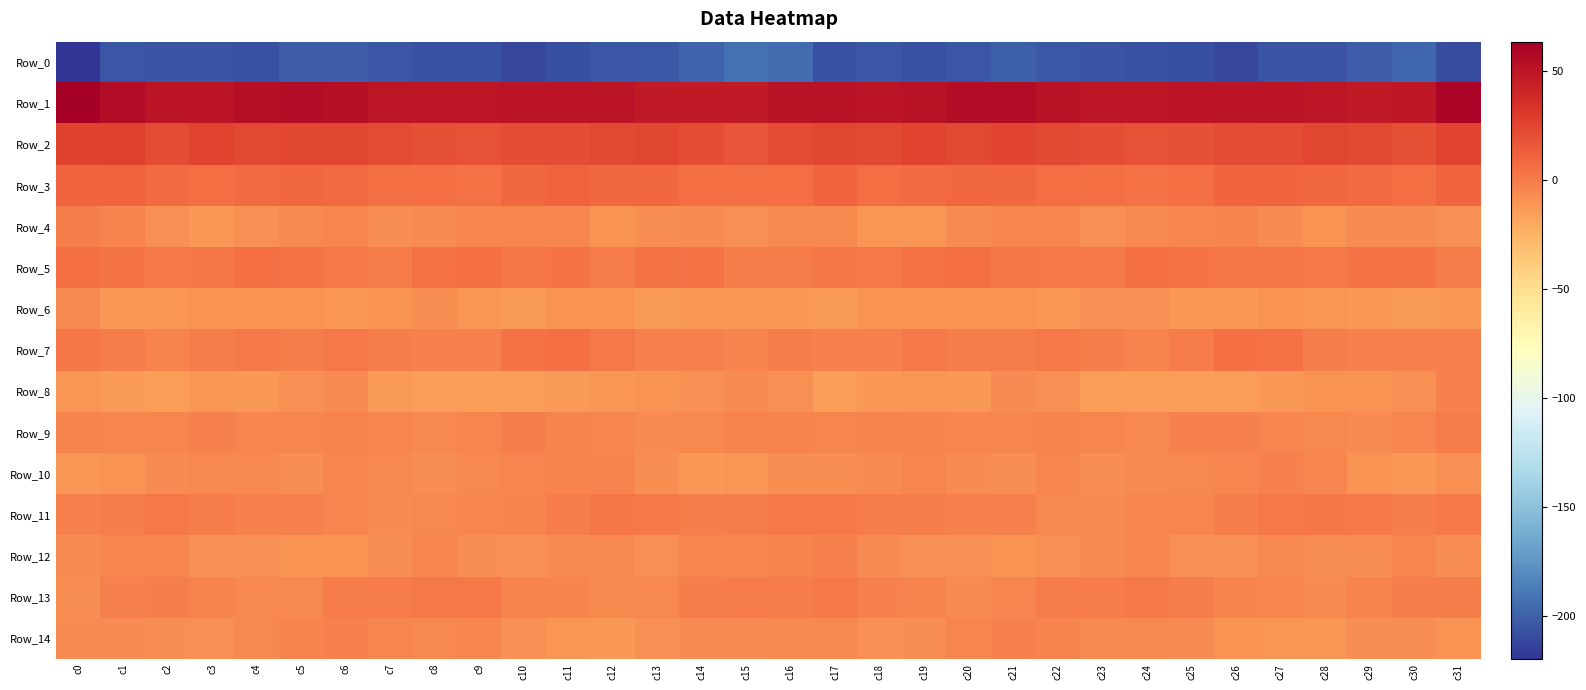

Reading right to left, transcribe all the data shown in this chart.

Row_0: c31=-208.9	c30=-197.1	c29=-201.7	c28=-205.8	c27=-205.8	c26=-211.7	c25=-208.2	c24=-207.0	c23=-206.0	c22=-203.4	c21=-200.6	c20=-205.2	c19=-207.2	c18=-204.9	c17=-206.8	c16=-194.8	c15=-192.6	c14=-198.4	c13=-204.1	c12=-205.4	c11=-207.9	c10=-211.3	c9=-207.4	c8=-206.7	c7=-205.2	c6=-202.1	c5=-201.6	c4=-206.7	c3=-206.3	c2=-205.6	c1=-205.3	c0=-219.9
Row_1: c31=59.2	c30=48.9	c29=47.3	c28=49.2	c27=50.9	c26=50.1	c25=50.2	c24=49.8	c23=49.0	c22=51.6	c21=55.2	c20=55.3	c19=51.6	c18=50.3	c17=51.3	c16=51.6	c15=47.8	c14=47.6	c13=47.7	c12=50.1	c11=50.5	c10=50.7	c9=49.4	c8=49.9	c7=49.1	c6=53.5	c5=55.2	c4=54.3	c3=50.5	c2=50.5	c1=54.7	c0=63.4
Row_2: c31=25.5	c30=19.9	c29=23.0	c28=24.5	c27=21.0	c26=21.5	c25=19.1	c24=18.8	c23=21.2	c22=22.8	c21=24.8	c20=23.4	c19=25.3	c18=22.9	c17=23.8	c16=22.2	c15=17.5	c14=20.3	c13=24.5	c12=22.9	c11=21.0	c10=21.2	c9=18.1	c8=20.0	c7=21.6	c6=23.9	c5=24.5	c4=23.4	c3=25.3	c2=22.0	c1=26.3	c0=26.6
Row_3: c31=9.2	c30=5.3	c29=7.7	c28=8.2	c27=9.4	c26=9.8	c25=5.4	c24=4.2	c23=5.2	c22=6.4	c21=8.4	c20=8.3	c19=7.4	c18=6.7	c17=9.4	c16=6.6	c15=4.7	c14=5.5	c13=8.3	c12=8.3	c11=10.4	c10=8.2	c9=3.9	c8=4.9	c7=5.2	c6=7.4	c5=8.6	c4=7.8	c3=6.8	c2=7.6	c1=10.8	c0=10.2
Row_4: c31=-9.5	c30=-7.4	c29=-7.0	c28=-10.5	c27=-6.4	c26=-4.0	c25=-5.0	c24=-5.8	c23=-8.8	c22=-4.8	c21=-5.0	c20=-7.4	c19=-11.3	c18=-11.5	c17=-5.8	c16=-6.0	c15=-8.9	c14=-6.7	c13=-8.2	c12=-10.1	c11=-4.4	c10=-4.6	c9=-4.8	c8=-7.5	c7=-7.9	c6=-4.2	c5=-5.5	c4=-8.7	c3=-12.8	c2=-9.3	c1=-3.3	c0=-1.6
Row_5: c31=-0.6	c30=2.6	c29=4.5	c28=0.7	c27=2.2	c26=2.3	c25=2.9	c24=5.7	c23=0.8	c22=0.7	c21=1.4	c20=5.3	c19=3.6	c18=0.8	c17=1.8	c16=-0.4	c15=-1.5	c14=4.0	c13=3.6	c12=0.2	c11=3.1	c10=1.7	c9=4.9	c8=4.1	c7=-0.0	c6=0.7	c5=3.1	c4=5.6	c3=1.9	c2=1.3	c1=3.4	c0=5.0
Row_6: c31=-12.2	c30=-13.3	c29=-12.7	c28=-11.8	c27=-10.2	c26=-12.7	c25=-12.8	c24=-8.7	c23=-8.8	c22=-11.3	c21=-10.6	c20=-10.5	c19=-10.1	c18=-10.5	c17=-13.0	c16=-12.1	c15=-12.9	c14=-12.7	c13=-13.3	c12=-10.6	c11=-10.7	c10=-13.5	c9=-11.3	c8=-8.0	c7=-10.2	c6=-11.3	c5=-10.4	c4=-10.2	c3=-10.2	c2=-11.0	c1=-12.3	c0=-6.6
Row_7: c31=-2.3	c30=-2.8	c29=-2.8	c28=-0.9	c27=3.8	c26=5.4	c25=-0.3	c24=-3.1	c23=-1.9	c22=0.9	c21=-0.6	c20=-0.7	c19=0.7	c18=-3.0	c17=-2.7	c16=-1.9	c15=-3.9	c14=-2.7	c13=-3.0	c12=1.2	c11=5.0	c10=3.8	c9=-2.3	c8=-2.4	c7=-1.3	c6=1.0	c5=-1.5	c4=0.6	c3=-0.6	c2=-3.9	c1=-0.6	c0=1.9
Row_8: c31=-2.4	c30=-8.6	c29=-10.0	c28=-10.6	c27=-12.2	c26=-14.3	c25=-14.8	c24=-14.3	c23=-14.6	c22=-8.8	c21=-7.0	c20=-12.1	c19=-11.0	c18=-13.0	c17=-15.0	c16=-9.0	c15=-6.9	c14=-9.5	c13=-10.3	c12=-10.9	c11=-13.2	c10=-14.9	c9=-14.6	c8=-14.3	c7=-13.6	c6=-6.6	c5=-9.2	c4=-12.3	c3=-11.4	c2=-14.4	c1=-14.1	c0=-10.9
Row_9: c31=-0.0	c30=-4.7	c29=-7.0	c28=-5.4	c27=-4.4	c26=-2.4	c25=-2.7	c24=-5.9	c23=-5.0	c22=-3.7	c21=-4.8	c20=-4.8	c19=-3.3	c18=-3.4	c17=-4.8	c16=-3.5	c15=-3.5	c14=-6.0	c13=-6.5	c12=-5.0	c11=-4.1	c10=-1.7	c9=-4.4	c8=-5.6	c7=-4.4	c6=-4.1	c5=-4.9	c4=-5.0	c3=-2.9	c2=-4.2	c1=-5.0	c0=-3.7
Row_10: c31=-9.6	c30=-12.3	c29=-9.8	c28=-4.4	c27=-2.6	c26=-4.6	c25=-5.5	c24=-6.9	c23=-7.5	c22=-4.3	c21=-7.6	c20=-6.6	c19=-4.2	c18=-6.9	c17=-8.0	c16=-8.1	c15=-10.9	c14=-12.0	c13=-7.8	c12=-3.1	c11=-3.6	c10=-4.8	c9=-5.8	c8=-7.8	c7=-6.1	c6=-5.1	c5=-8.1	c4=-5.5	c3=-5.3	c2=-7.3	c1=-9.8	c0=-10.9
Row_11: c31=0.6	c30=-1.0	c29=0.3	c28=2.0	c27=1.0	c26=-1.9	c25=-4.7	c24=-4.9	c23=-7.3	c22=-6.3	c21=-2.3	c20=-2.9	c19=-1.2	c18=0.2	c17=0.7	c16=0.3	c15=-0.4	c14=-0.9	c13=1.3	c12=2.1	c11=0.0	c10=-3.1	c9=-4.7	c8=-5.9	c7=-7.5	c6=-4.4	c5=-2.2	c4=-2.6	c3=-0.8	c2=0.8	c1=-1.8	c0=-2.8
Row_12: c31=-8.2	c30=-4.3	c29=-7.8	c28=-7.5	c27=-5.6	c26=-8.9	c25=-8.9	c24=-5.2	c23=-6.6	c22=-9.6	c21=-10.1	c20=-9.5	c19=-9.6	c18=-6.9	c17=-2.9	c16=-3.2	c15=-5.0	c14=-4.8	c13=-8.9	c12=-5.8	c11=-6.8	c10=-9.5	c9=-7.8	c8=-4.8	c7=-8.0	c6=-9.9	c5=-10.0	c4=-9.0	c3=-9.3	c2=-5.2	c1=-4.6	c0=-6.8
Row_13: c31=-0.9	c30=-0.9	c29=-3.6	c28=-6.7	c27=-4.2	c26=-4.0	c25=-1.0	c24=1.3	c23=-0.5	c22=0.2	c21=-4.2	c20=-6.6	c19=-3.8	c18=-2.1	c17=0.4	c16=-0.3	c15=-0.4	c14=-1.3	c13=-5.7	c12=-5.9	c11=-3.9	c10=-3.3	c9=0.3	c8=0.8	c7=-0.5	c6=-0.5	c5=-6.0	c4=-5.4	c3=-3.1	c2=-1.3	c1=-2.1	c0=-8.3
Row_14: c31=-10.7	c30=-8.4	c29=-7.8	c28=-11.6	c27=-11.8	c26=-10.6	c25=-6.6	c24=-5.3	c23=-5.9	c22=-3.7	c21=-2.6	c20=-5.1	c19=-8.0	c18=-8.8	c17=-5.6	c16=-6.1	c15=-7.2	c14=-7.3	c13=-9.3	c12=-12.5	c11=-11.3	c10=-9.6	c9=-5.0	c8=-6.2	c7=-5.0	c6=-3.0	c5=-3.2	c4=-5.9	c3=-8.9	c2=-7.6	c1=-6.5	c0=-6.4